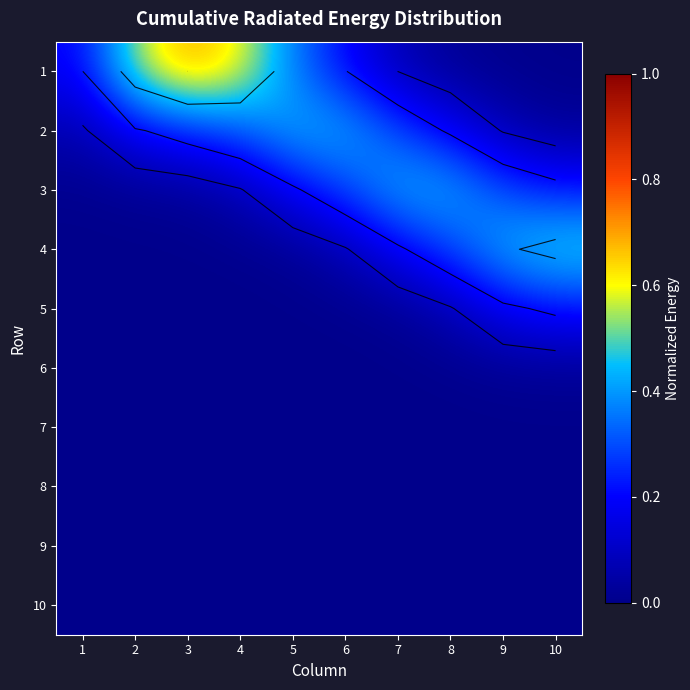

What is the maximum value for 3?

0.4